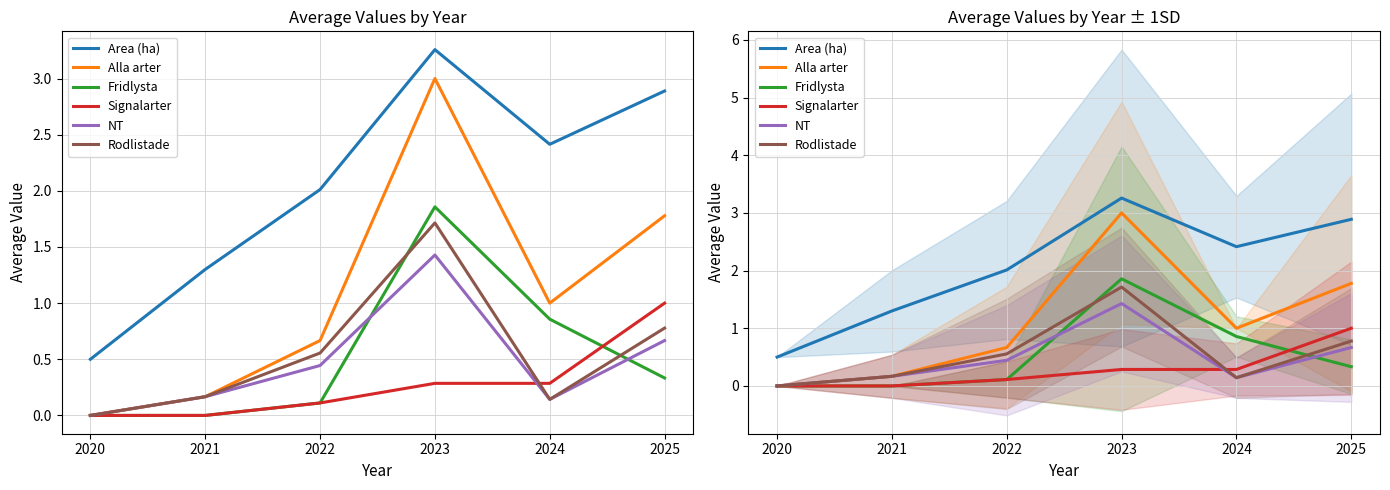

What are all the series names shown in the legend?

Area (ha), Alla arter, Fridlysta, Signalarter, NT, Rodlistade